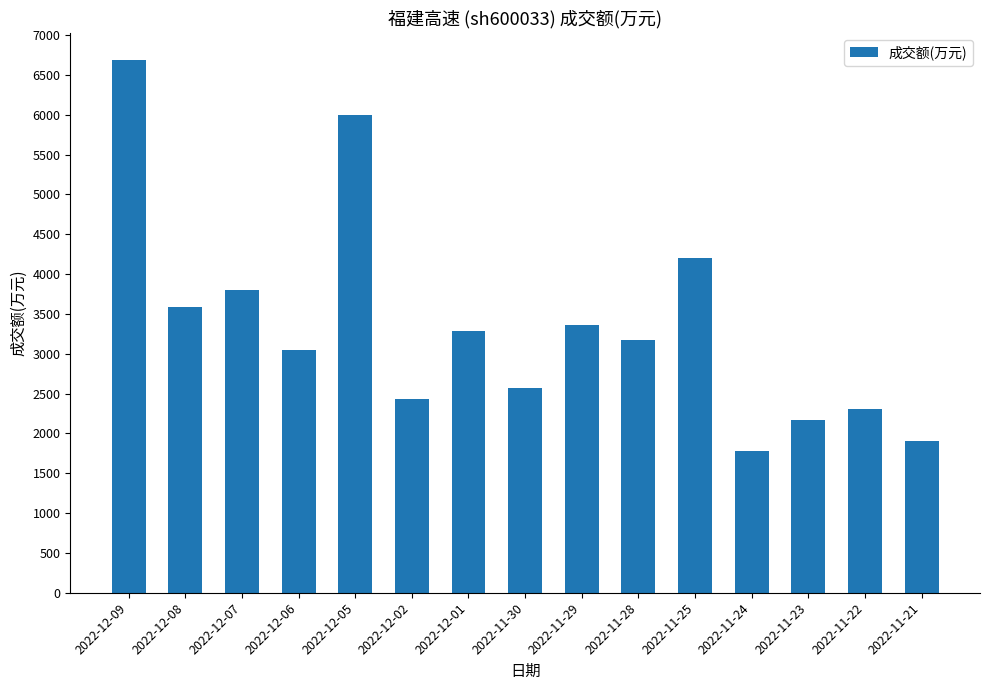

What is the label of the 14th bar from the right?

2022-12-08